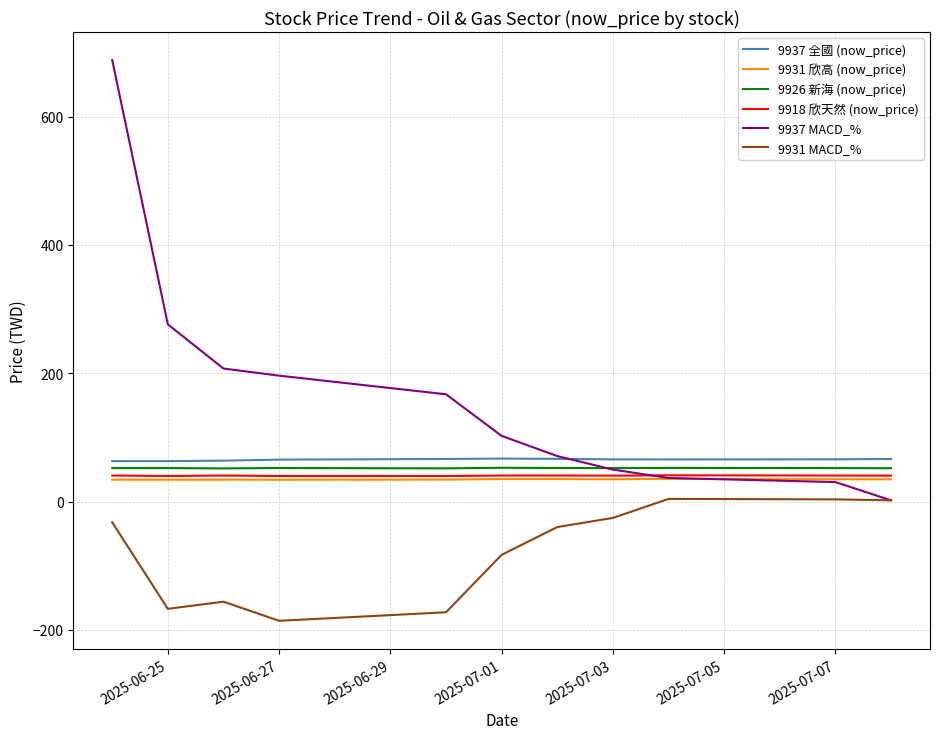

True or false: 9931 欣高 (now_price) and 9931 MACD_% intersect in this chart.

False